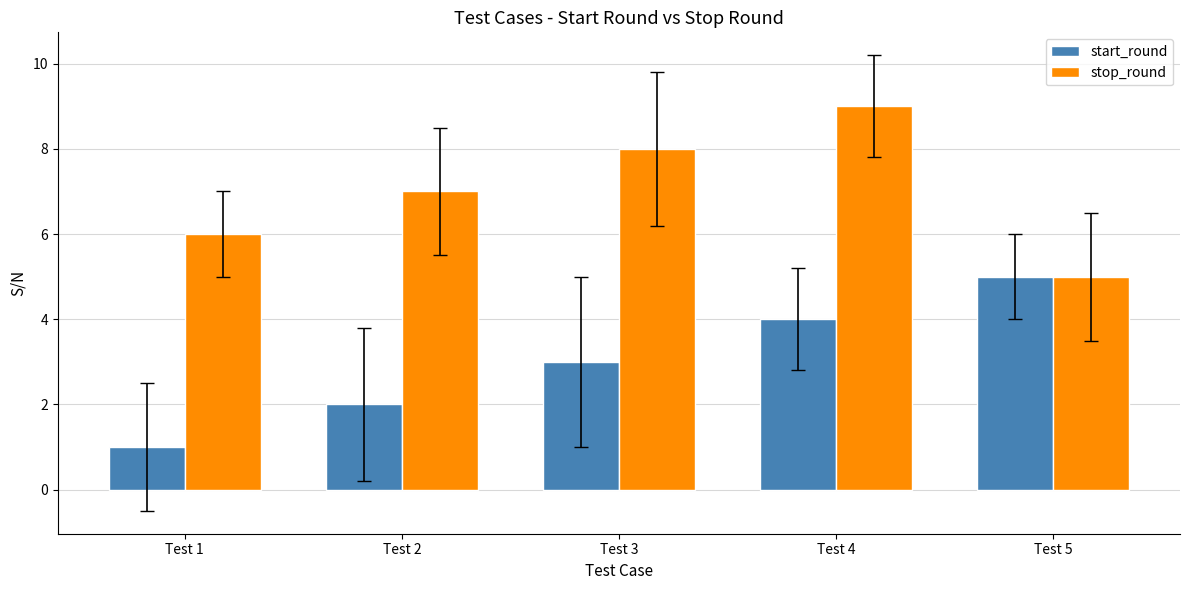

How many values in the start_round series are below 3?

2